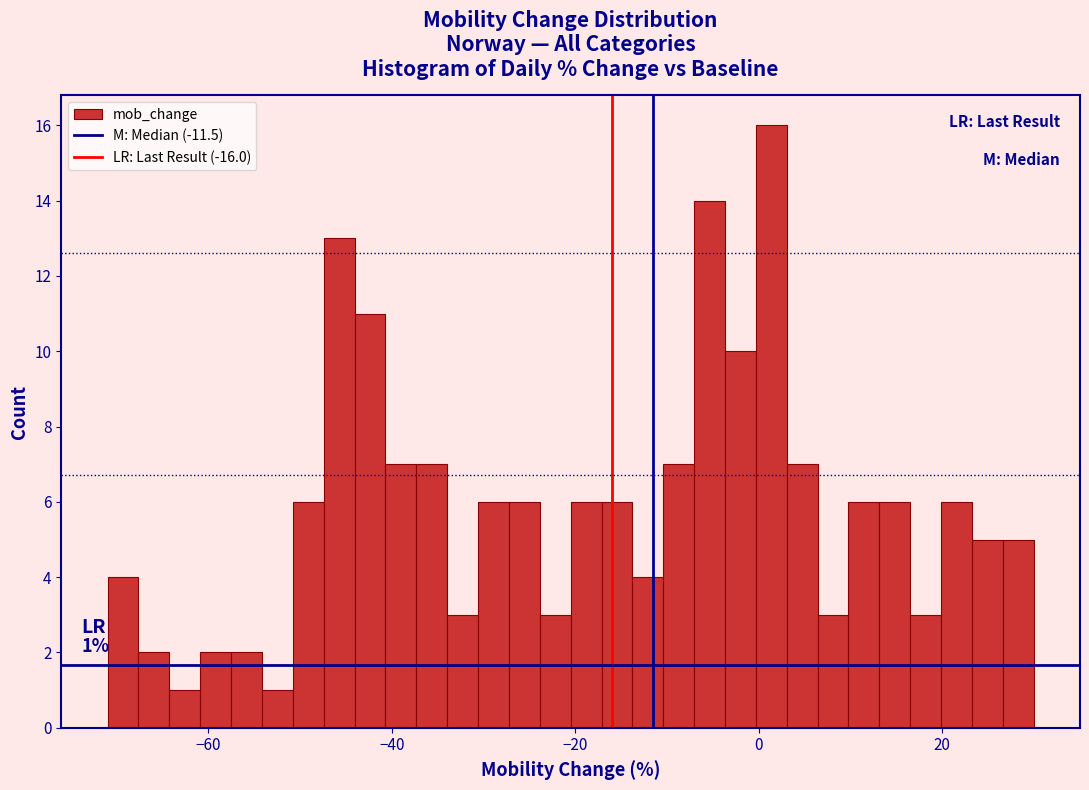

Read against the x-axis, roughly where is the centre of the tallest bar?

2